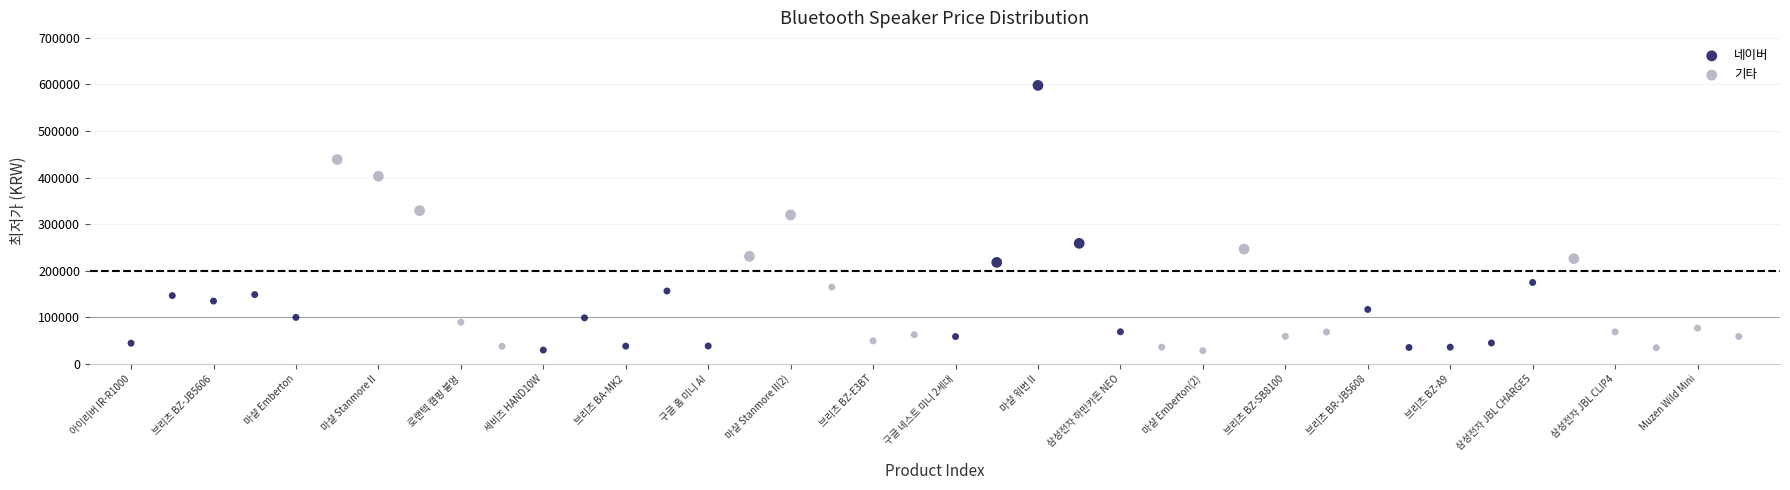

Which series contains the highest Y value?

네이버